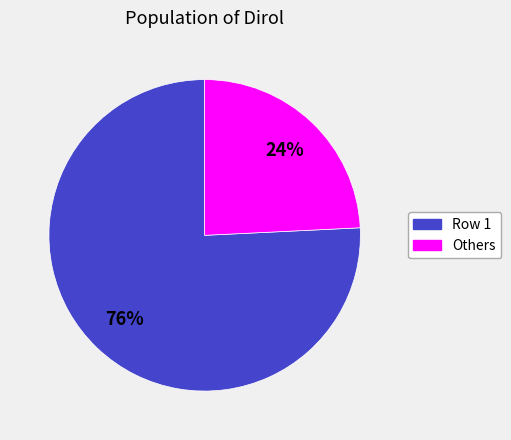

How many segments does this pie chart have?

2